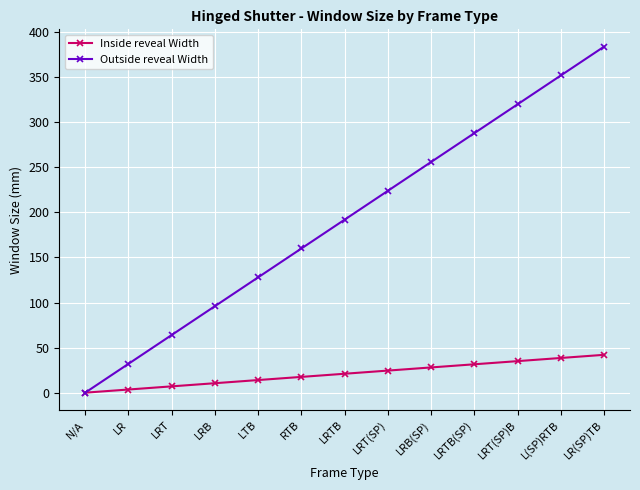

What is the difference between the maximum and minimum values in the Inside reveal Width series?

42.0